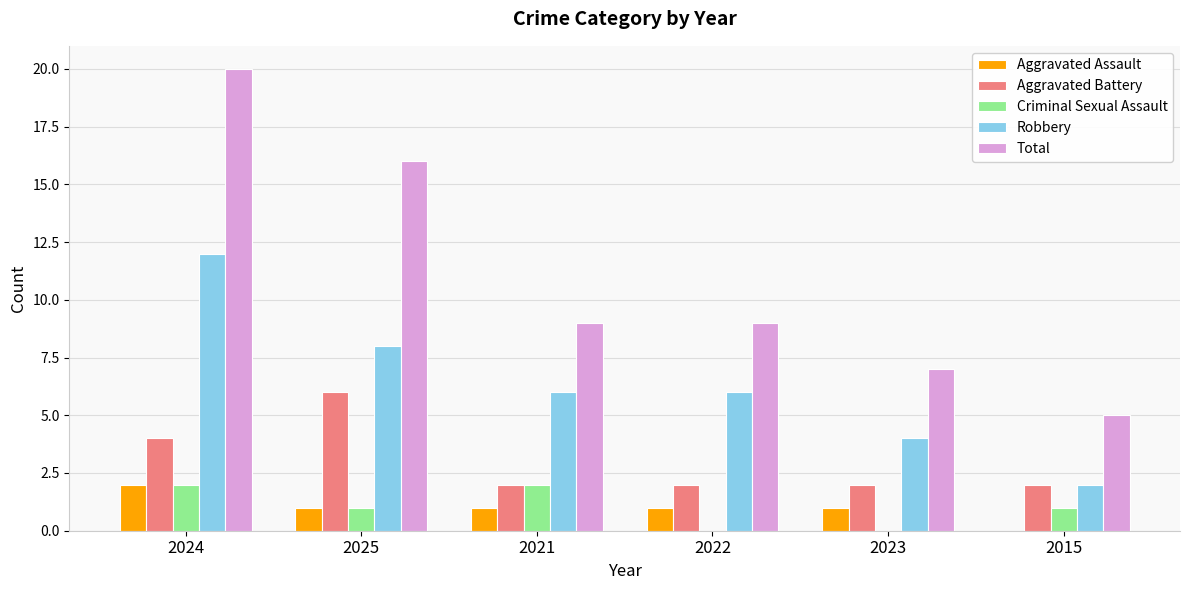

What is the sum of the Aggravated Battery values at 2021 and 2015?

4